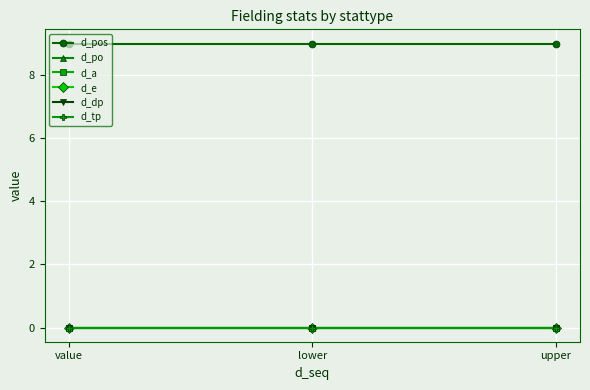

Reading left to right, transcribe all the data shown in this chart.

d_pos: value=9	lower=9	upper=9
d_po: value=0	lower=0	upper=0
d_a: value=0	lower=0	upper=0
d_e: value=0	lower=0	upper=0
d_dp: value=0	lower=0	upper=0
d_tp: value=0	lower=0	upper=0